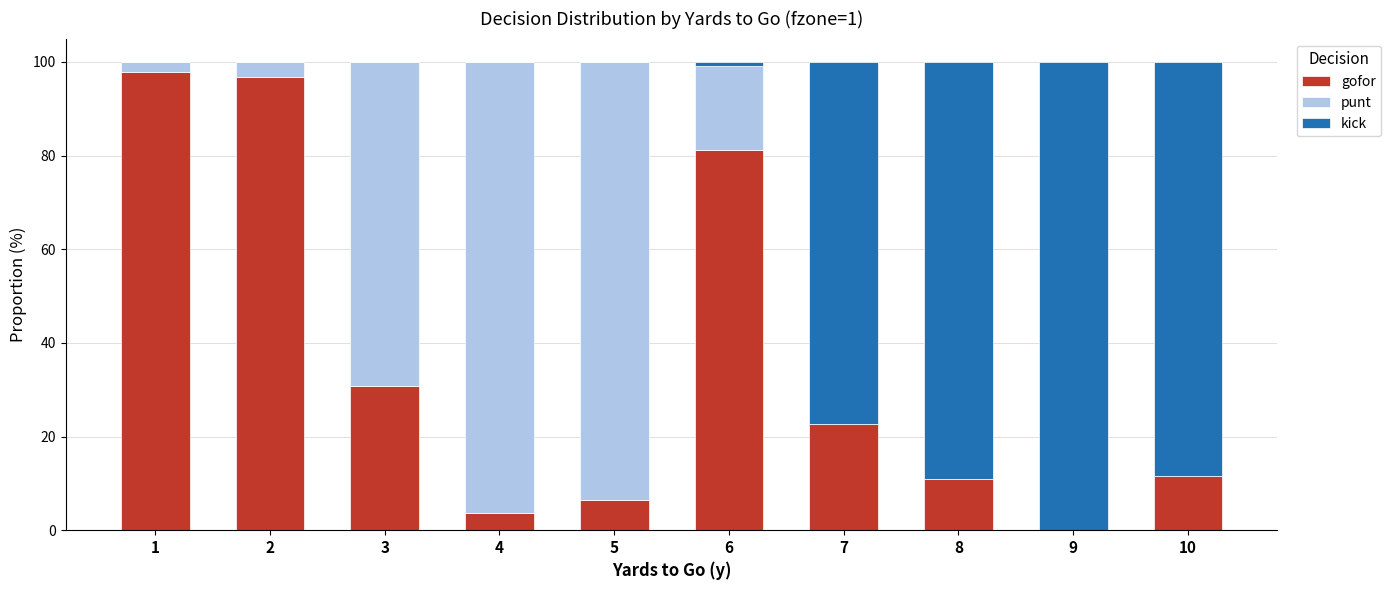

Does the chart contain stacked bars?

Yes